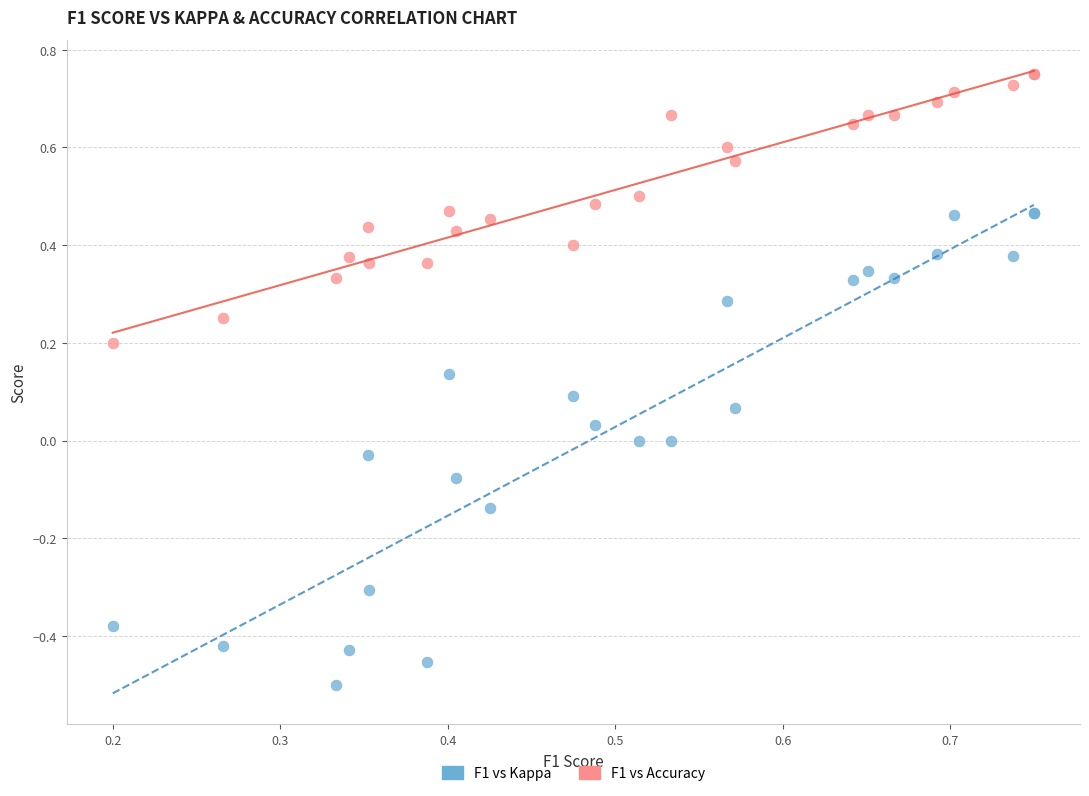

Which series contains the highest Y value?

F1 vs Accuracy